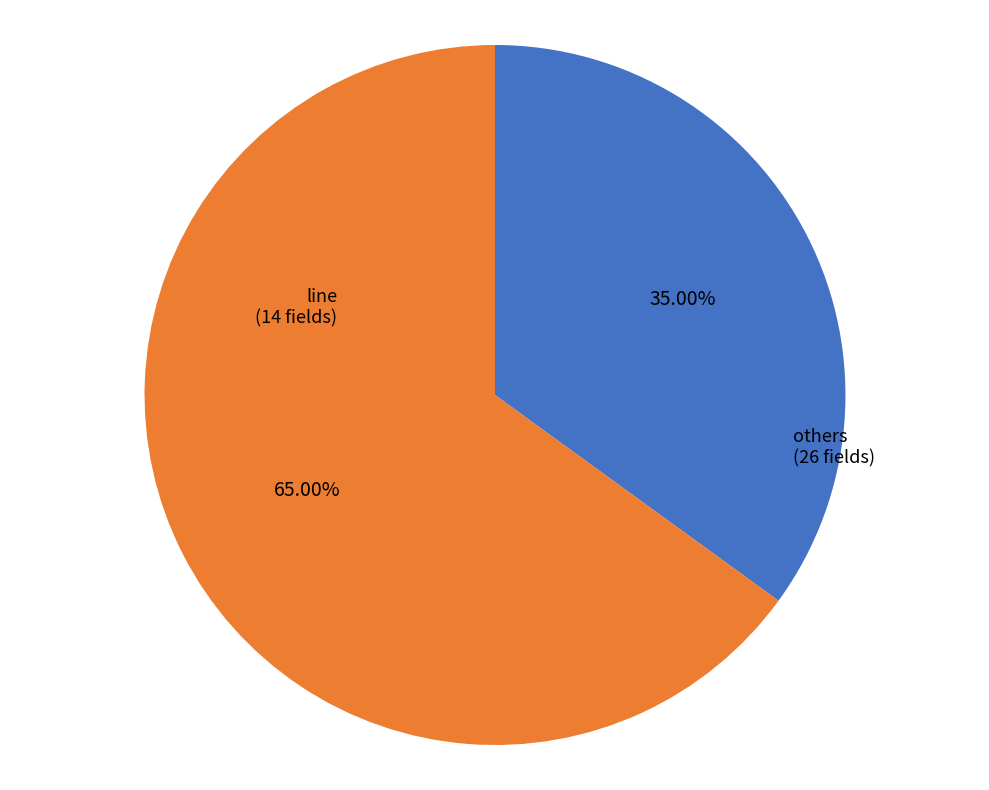

What is the ratio of the value at others to the value at line?

1.9